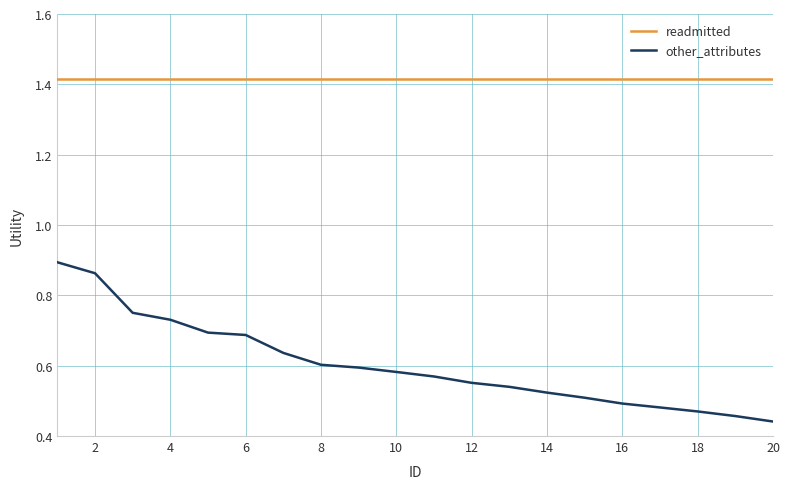

True or false: readmitted and other_attributes cross at least once.

False